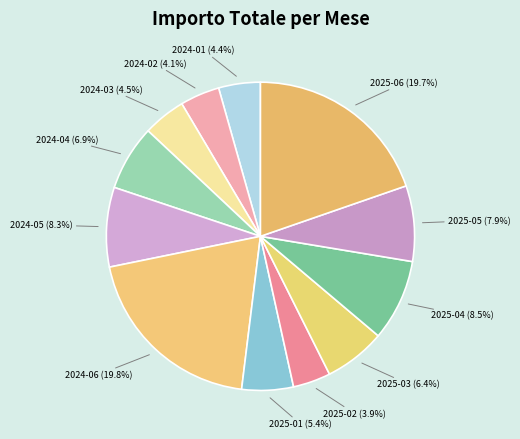

What percentage is NOT represented by 2025-01?

94.6%